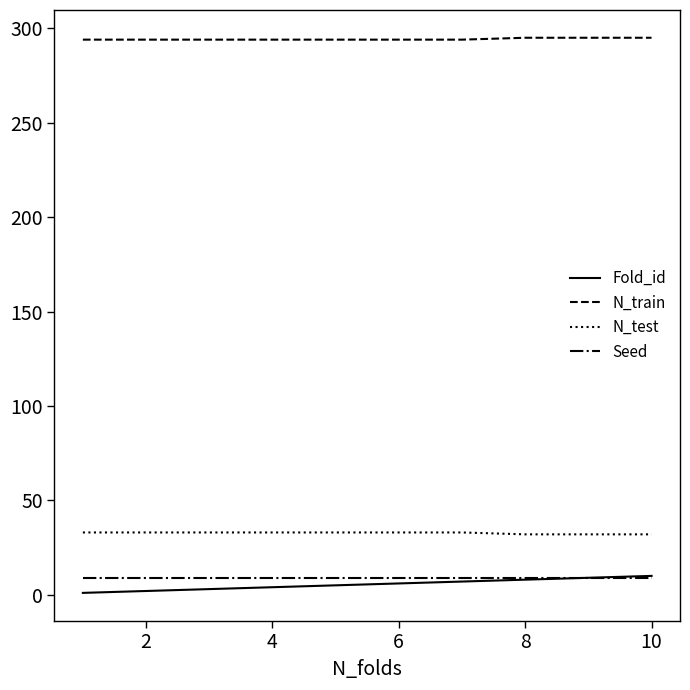

Which series has the largest total across all categories?

N_train